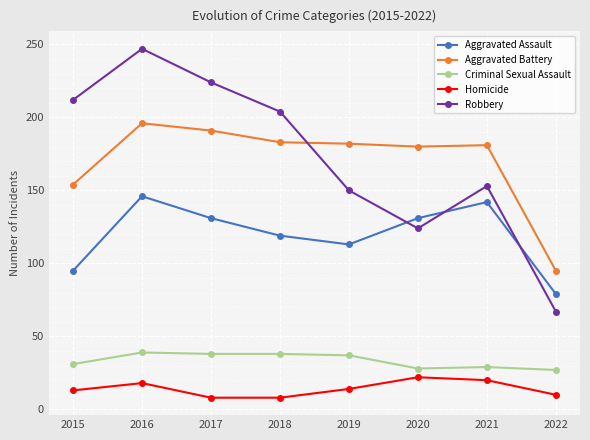

In Aggravated Battery, how many points are higher than both neighbors (excluding endpoints)?

2